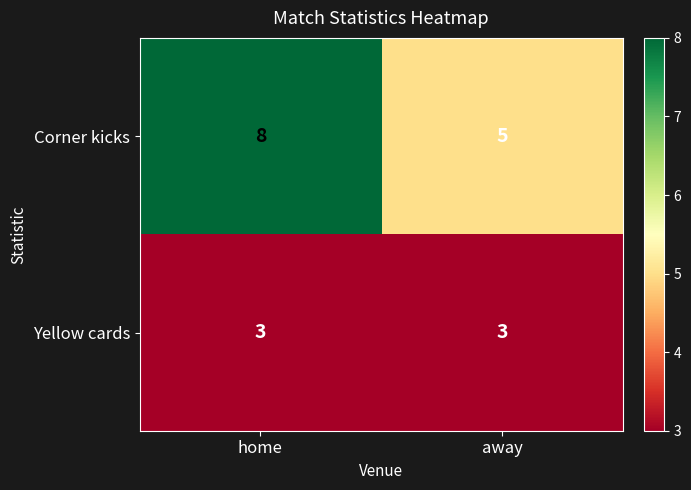

Which category has the lowest value in the Corner kicks series?

away